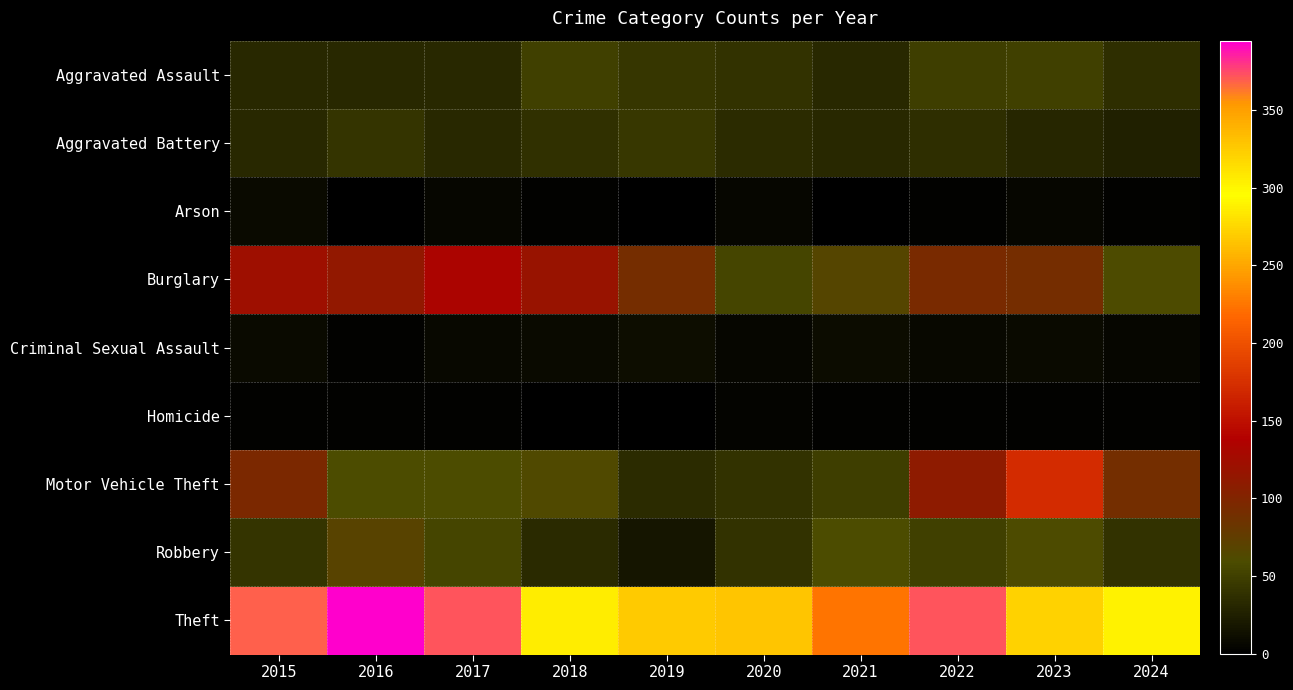

What is the total value across all series at 2016?

714